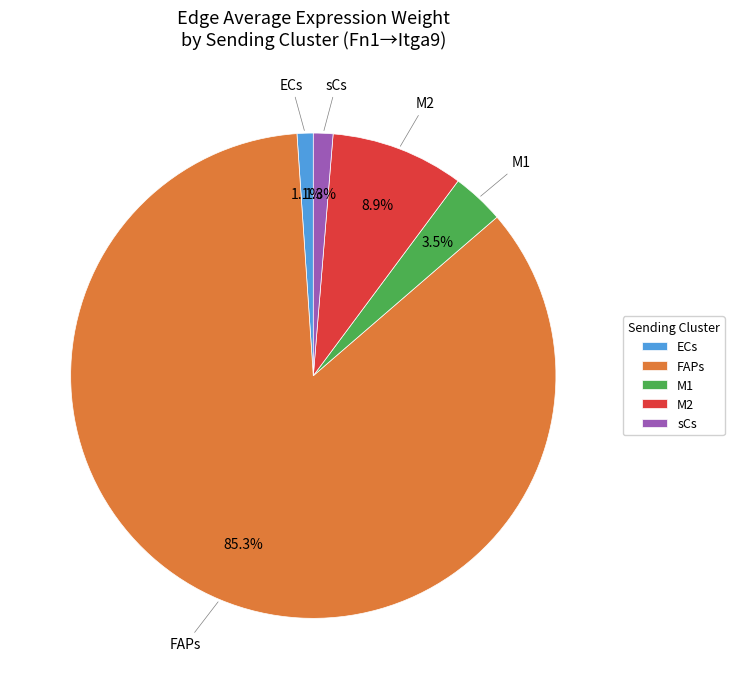

Which has a higher value, M2 or FAPs?

FAPs